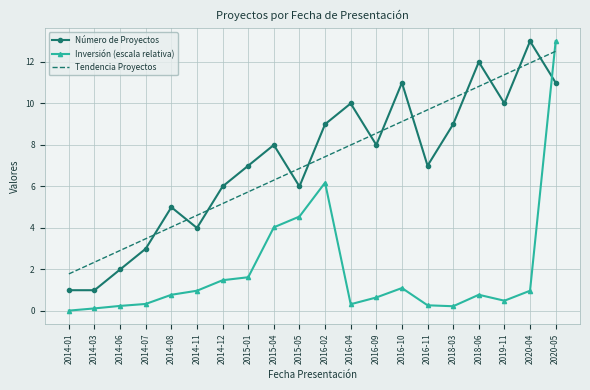

Is the value of Tendencia Proyectos at 2019-11 greater than the value of Número de Proyectos at 2018-03?

Yes